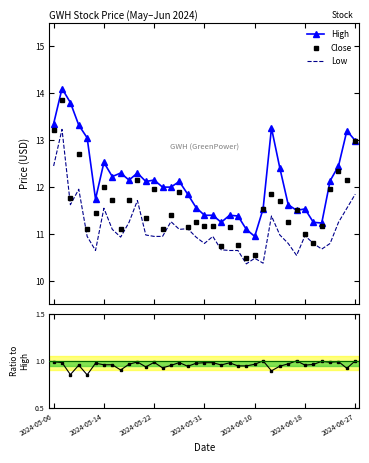

Between 21 and 27, which is larger?

27